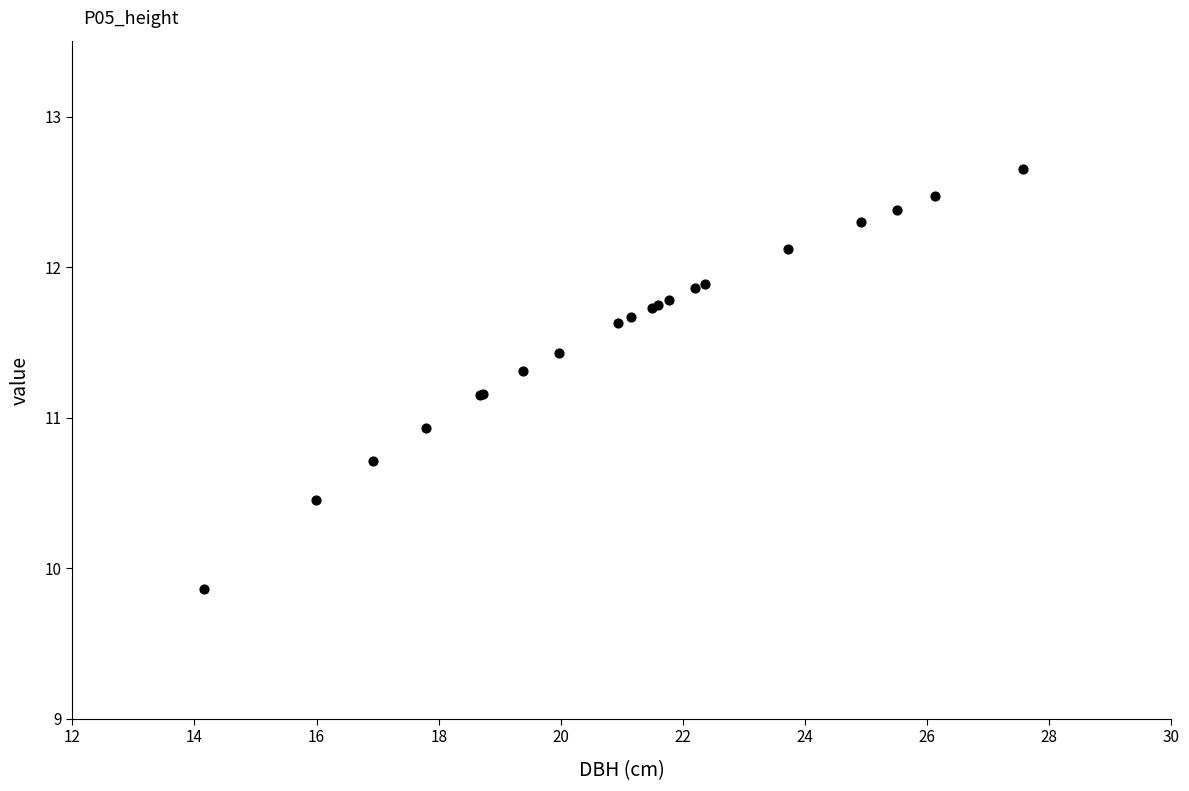

What Y value in the scatter plot is closest to 11?

10.9